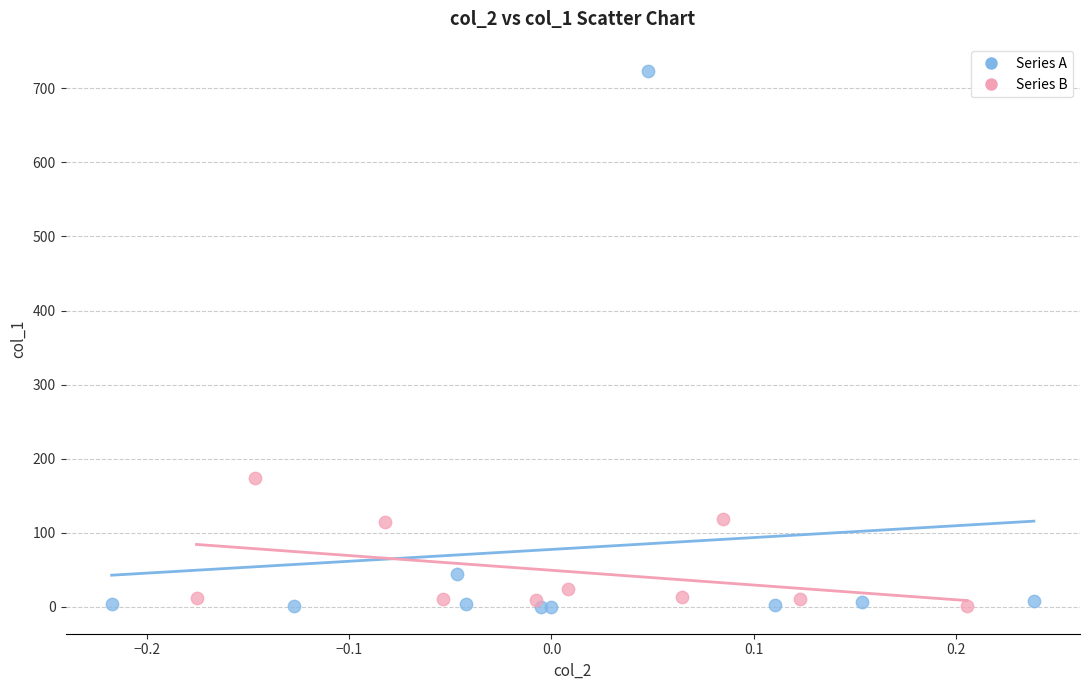

Which series has the widest spread of Y values?

Series A